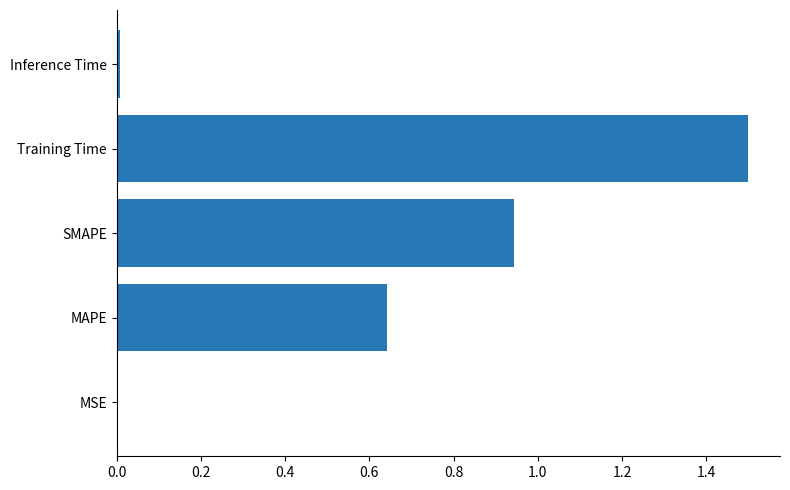

Which has a higher value, Inference Time or Training Time?

Training Time